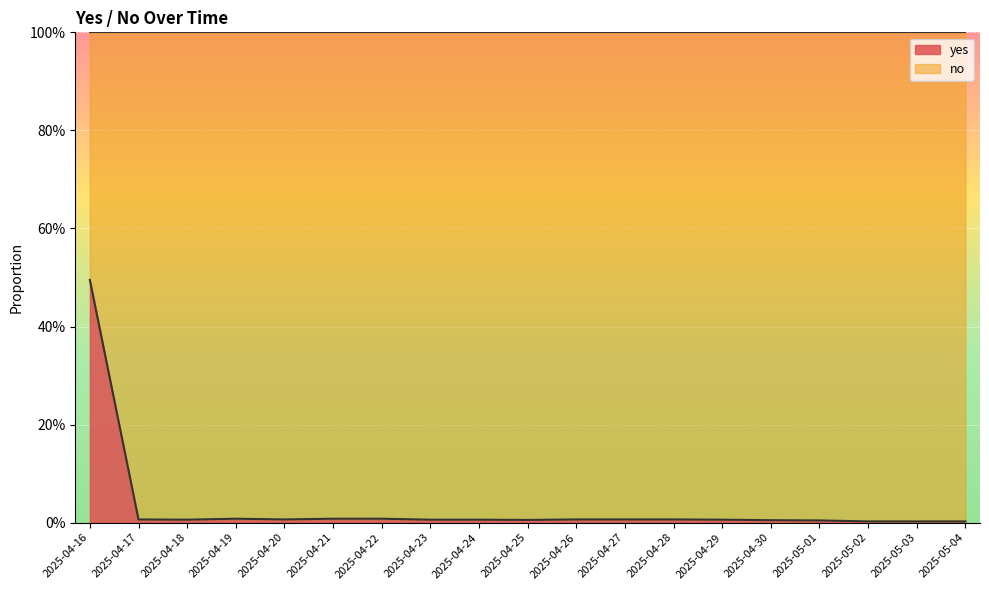

How many lines are shown in the chart?

1